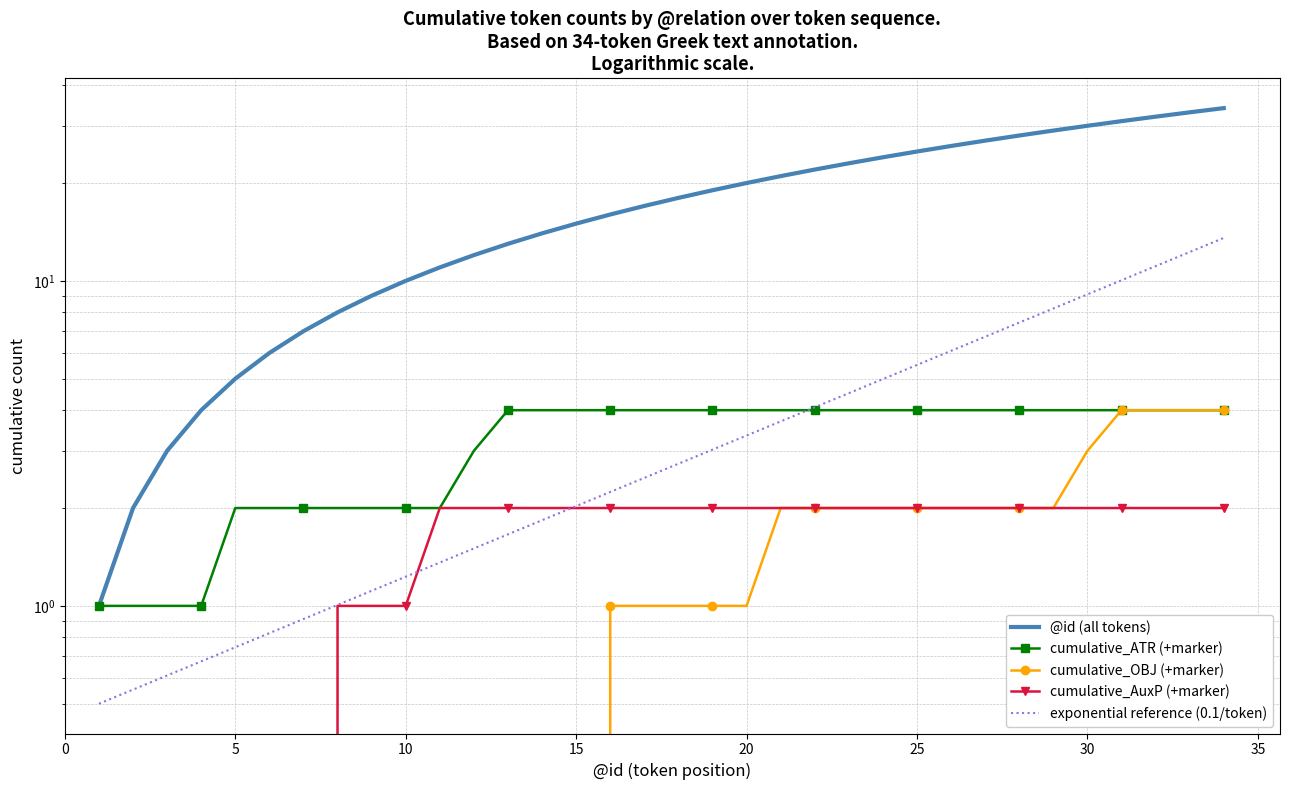

How many lines are shown in the chart?

5